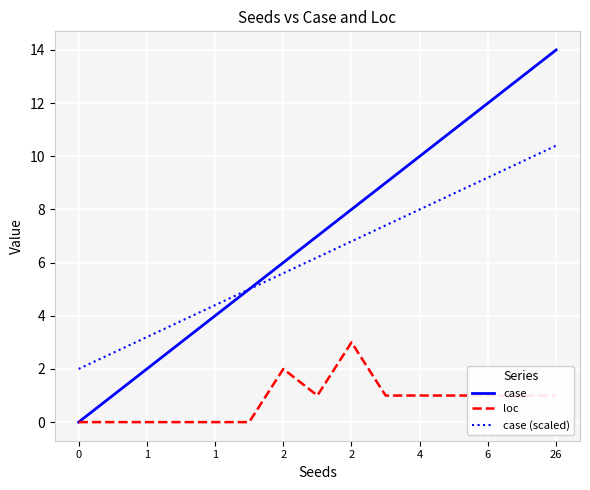

List the series in order of their peak value, highest first.

case, case (scaled), loc